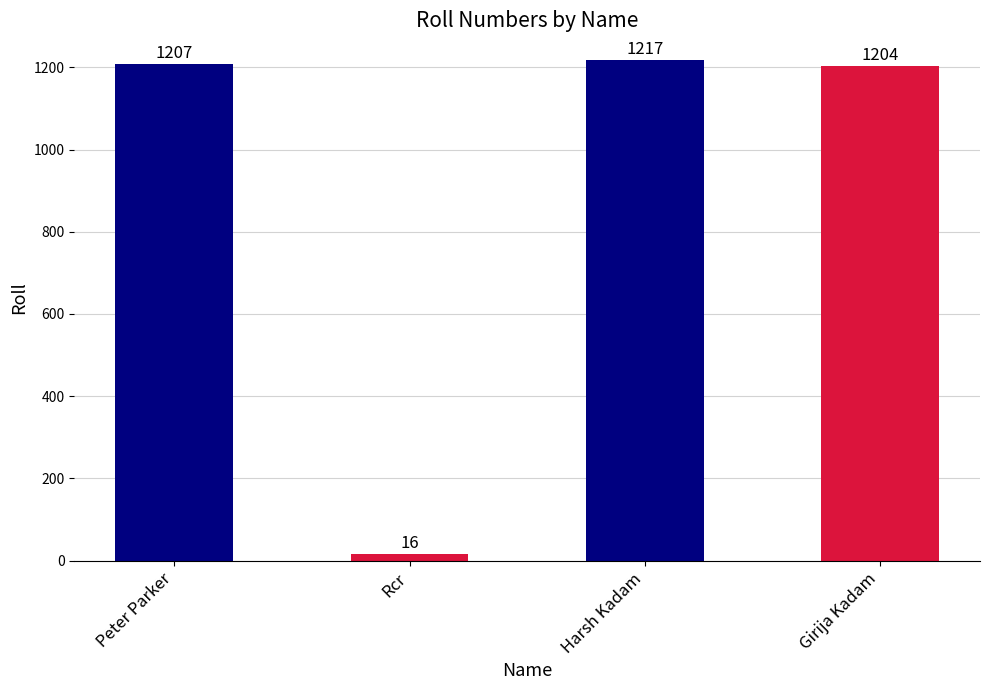

What is the change in value from Rcr to Girija Kadam?

+1188